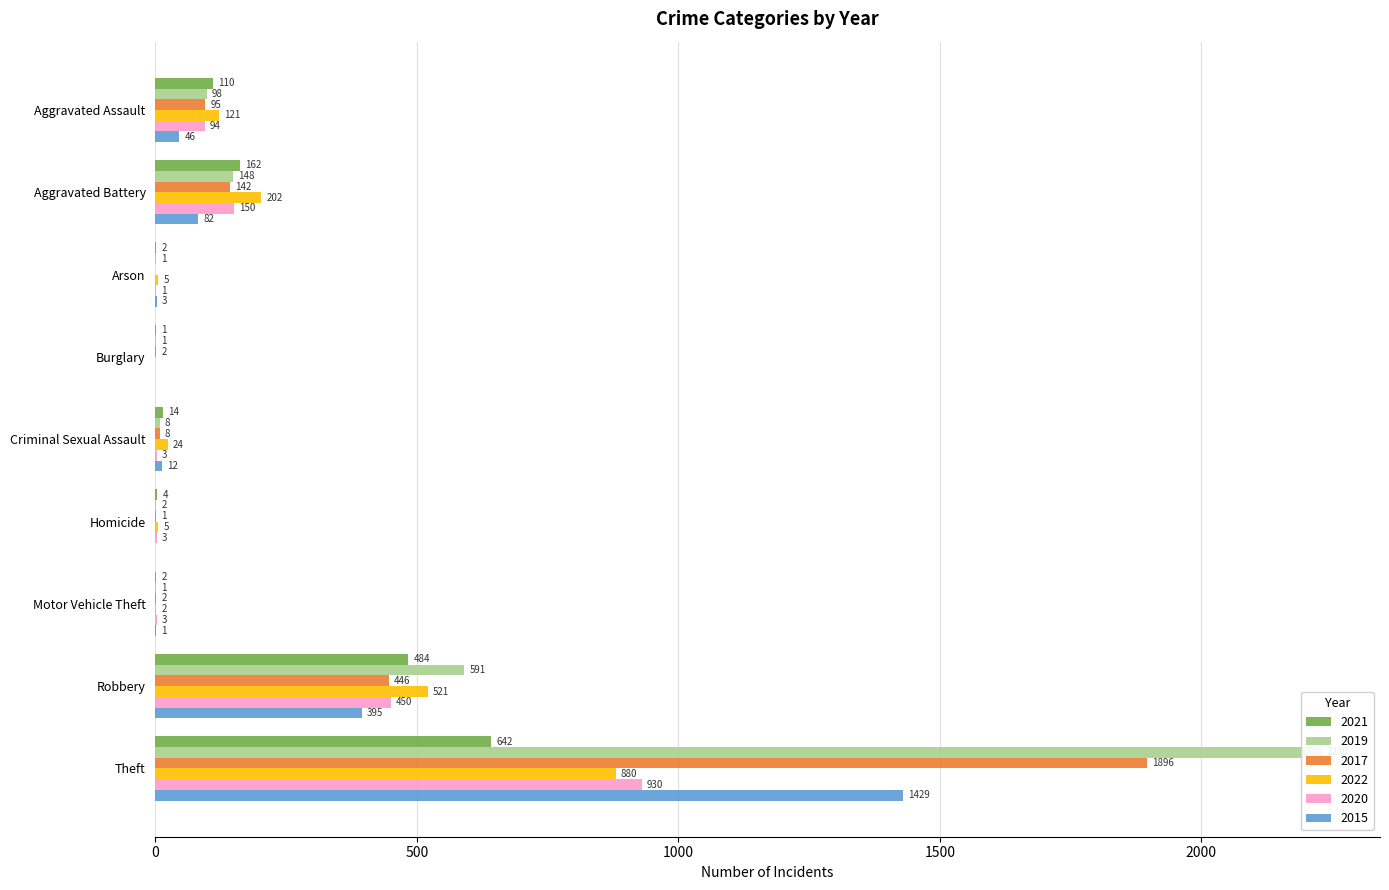

What is the difference between the second highest and second lowest values in the 2020 series?

449